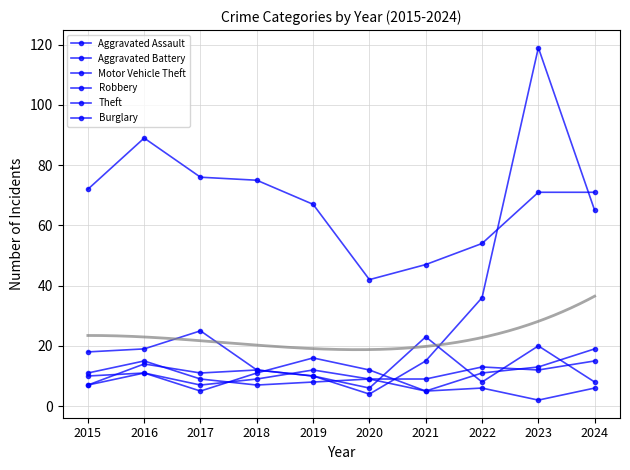

Read the Aggravated Assault value at 2015, to the nearest 10.

10